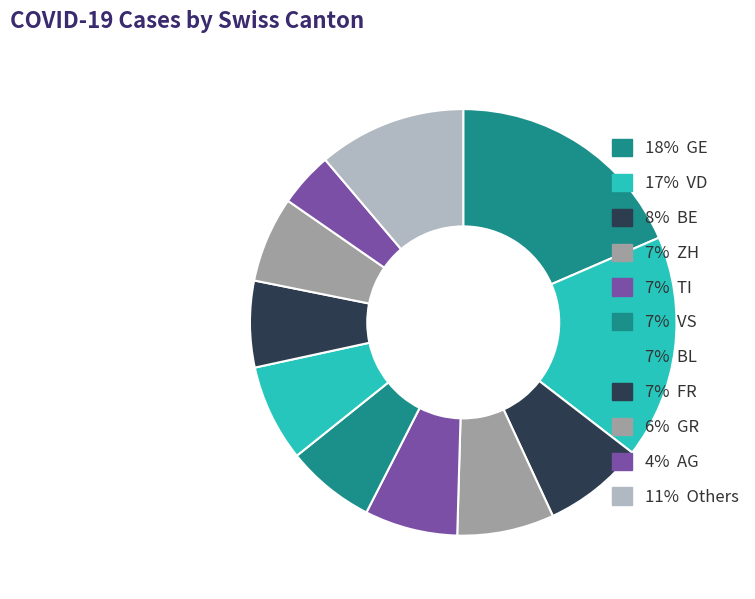

How many segments does this pie chart have?

11